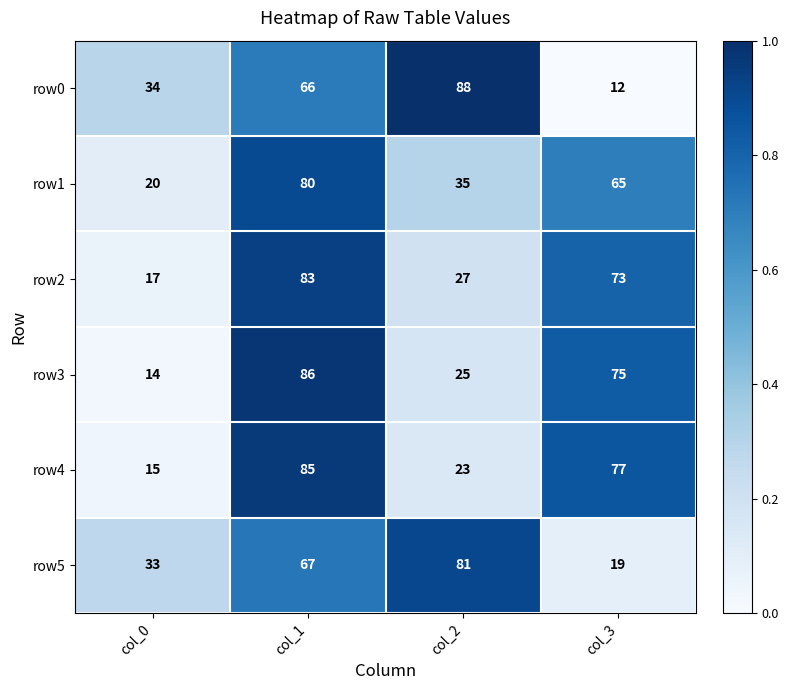

Rank the categories by row3 value from lowest to highest.

col_0, col_2, col_3, col_1